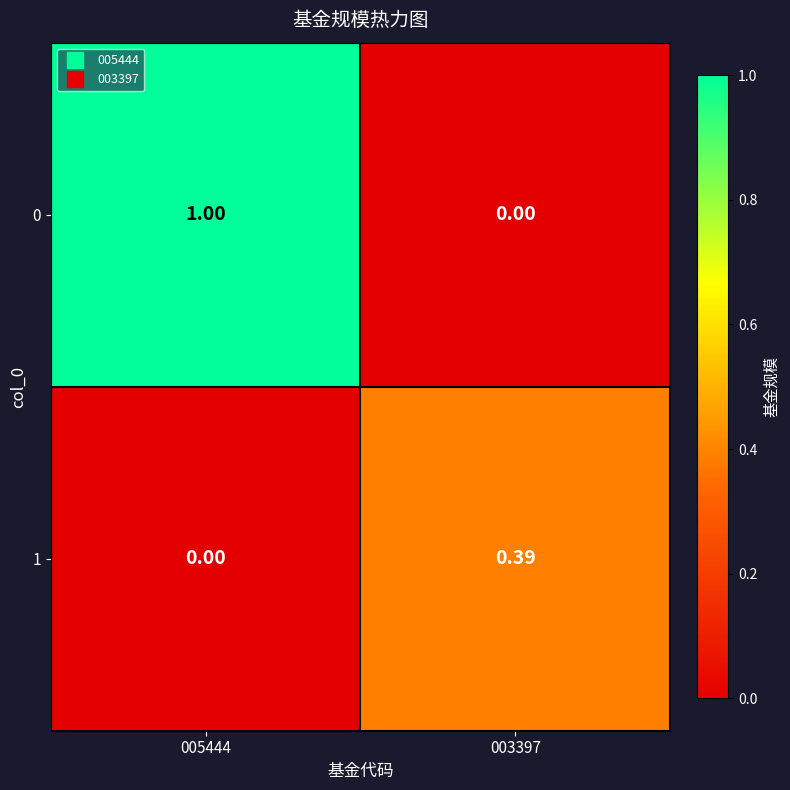

What is the maximum value shown in the chart?

1.0